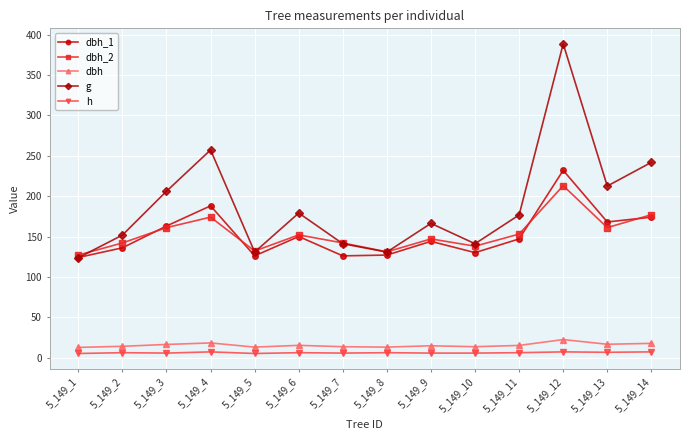

What is the maximum value shown in the chart?

388.8